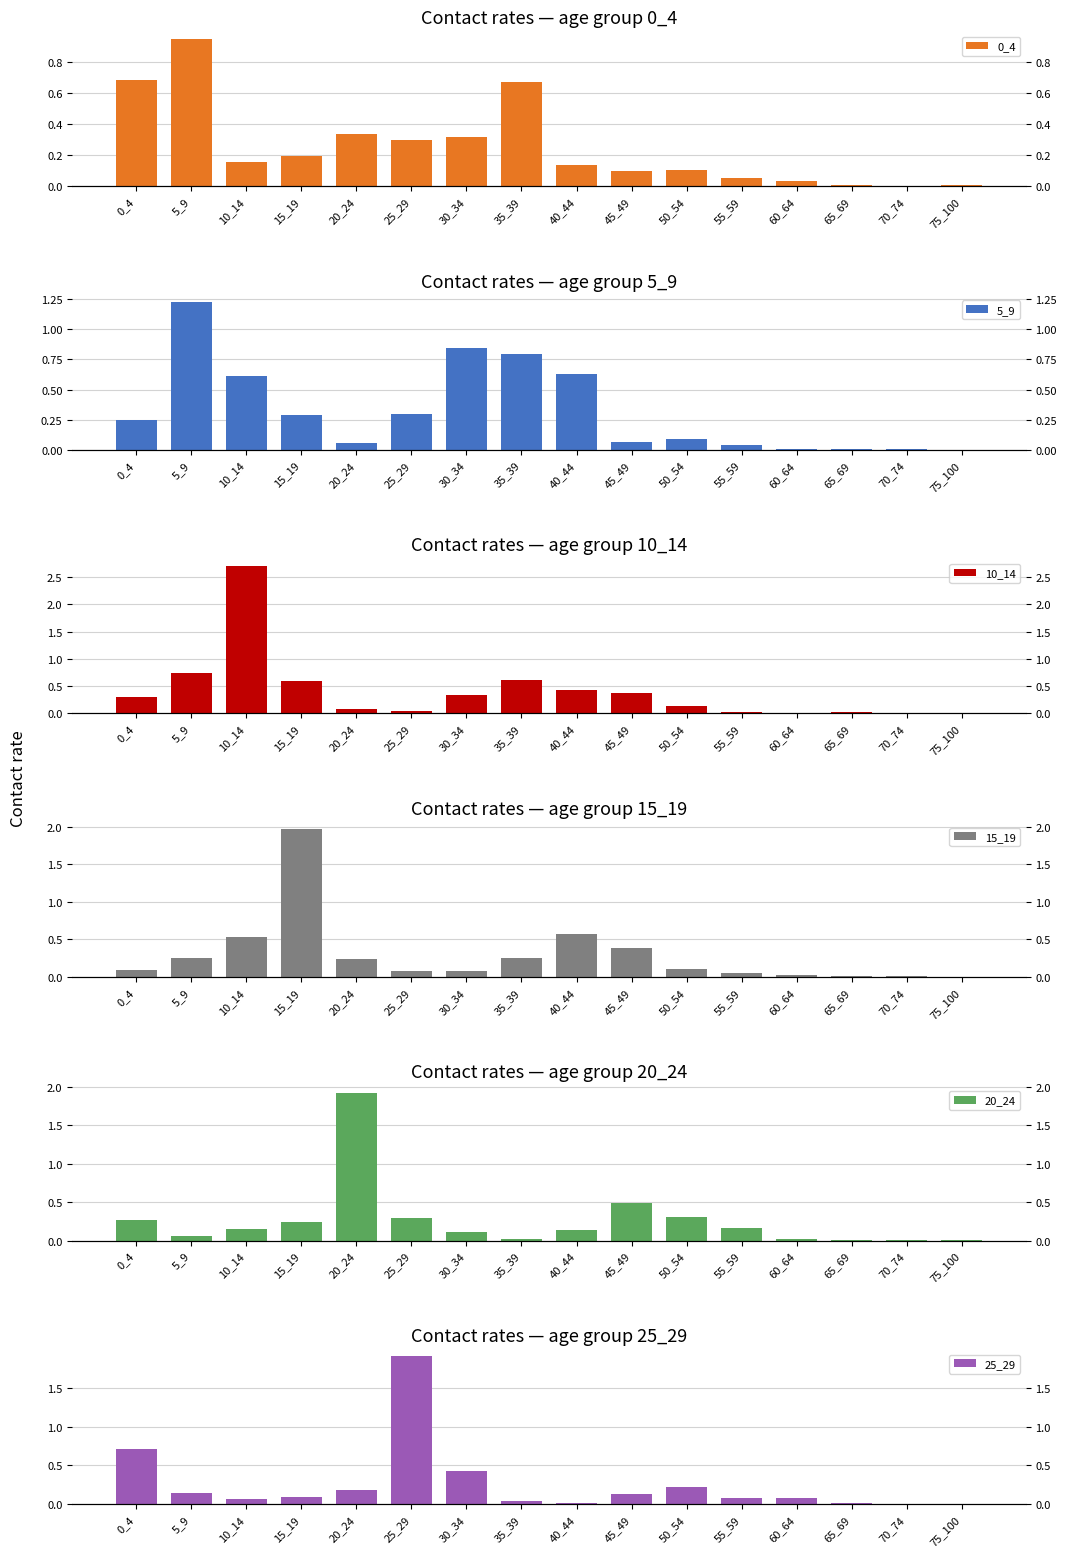

What is the sum of the 10_14 values at 75_100 and 0_4?

0.3